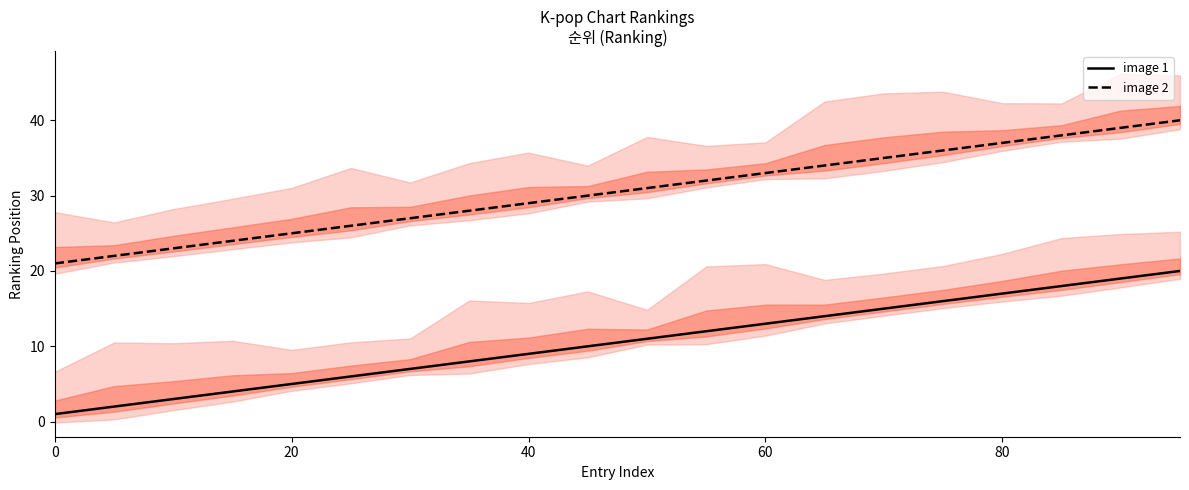

What are all the series names shown in the legend?

image 1, image 2